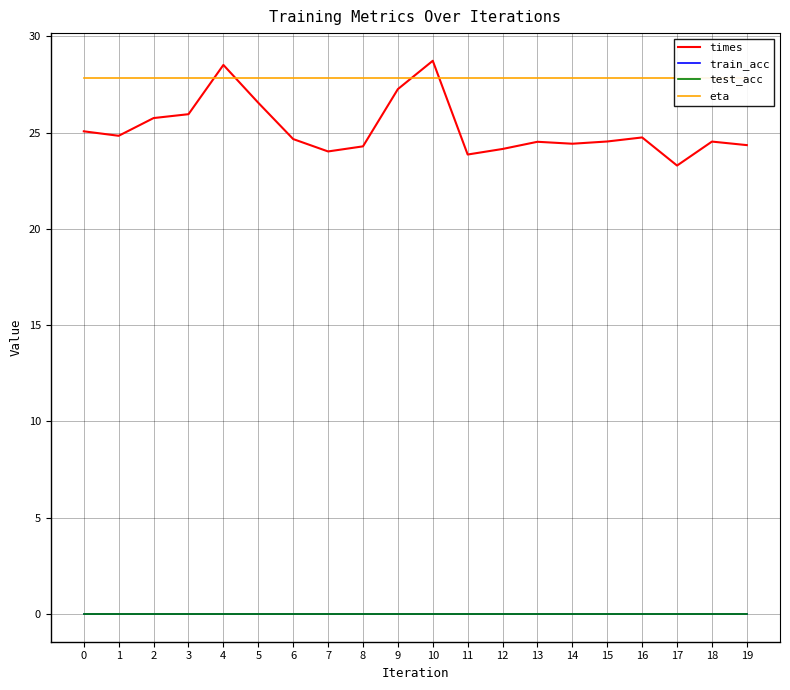

Reading left to right, extract all data points from this chart.

times: 25.1	24.8	25.8	26.0	28.5	26.5	24.7	24.0	24.3	27.3	28.7	23.9	24.1	24.5	24.4	24.5	24.7	23.3	24.5	24.3
train_acc: 0.0	0.0	0.0	0.0	0.0	0.0	0.0	0.0	0.0	0.0	0.0	0.0	0.0	0.0	0.0	0.0	0.0	0.0	0.0	0.0
test_acc: 0.0	0.0	0.0	0.0	0.0	0.0	0.0	0.0	0.0	0.0	0.0	0.0	0.0	0.0	0.0	0.0	0.0	0.0	0.0	0.0
eta: 27.8	27.8	27.8	27.8	27.8	27.8	27.8	27.8	27.8	27.8	27.8	27.8	27.8	27.8	27.8	27.8	27.8	27.8	27.8	27.8